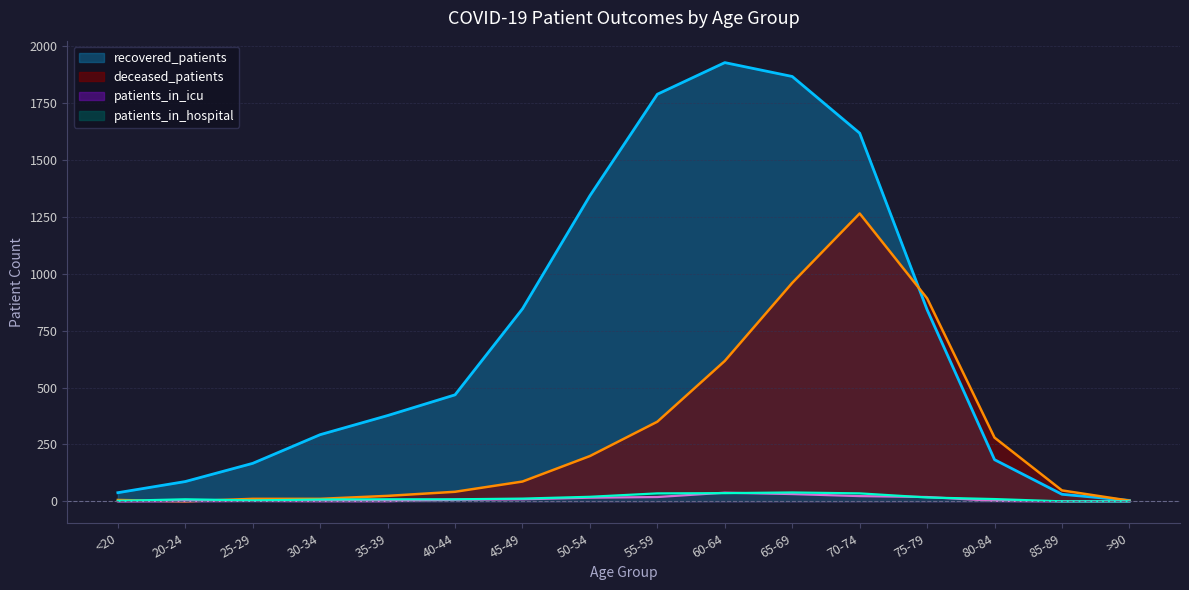

Where is the first local maximum for patients_in_hospital?

20-24